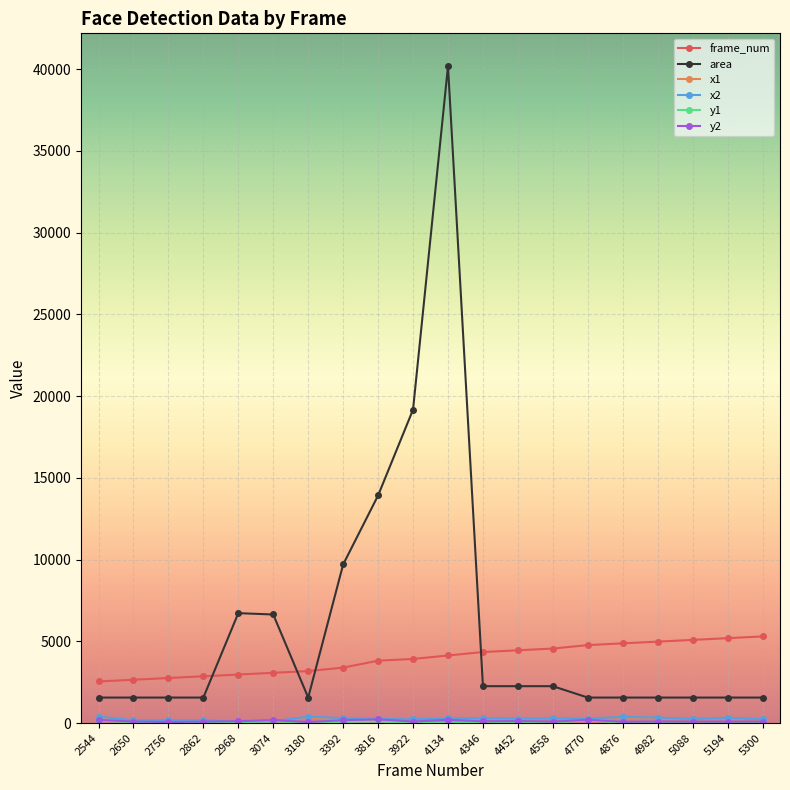

Which series has the largest total across all categories?

area